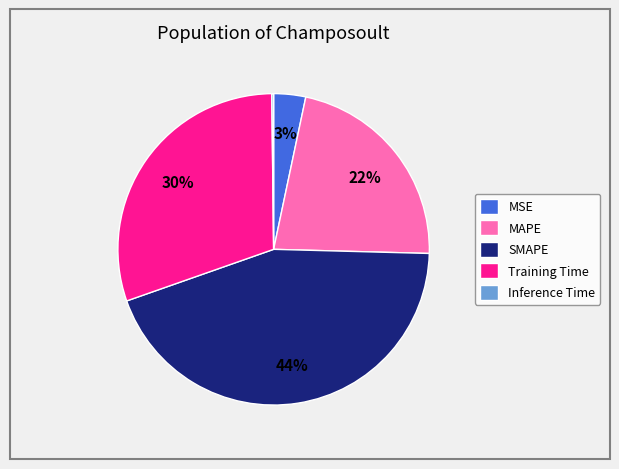

Combined, do Training Time and SMAPE account for over 50%?

Yes